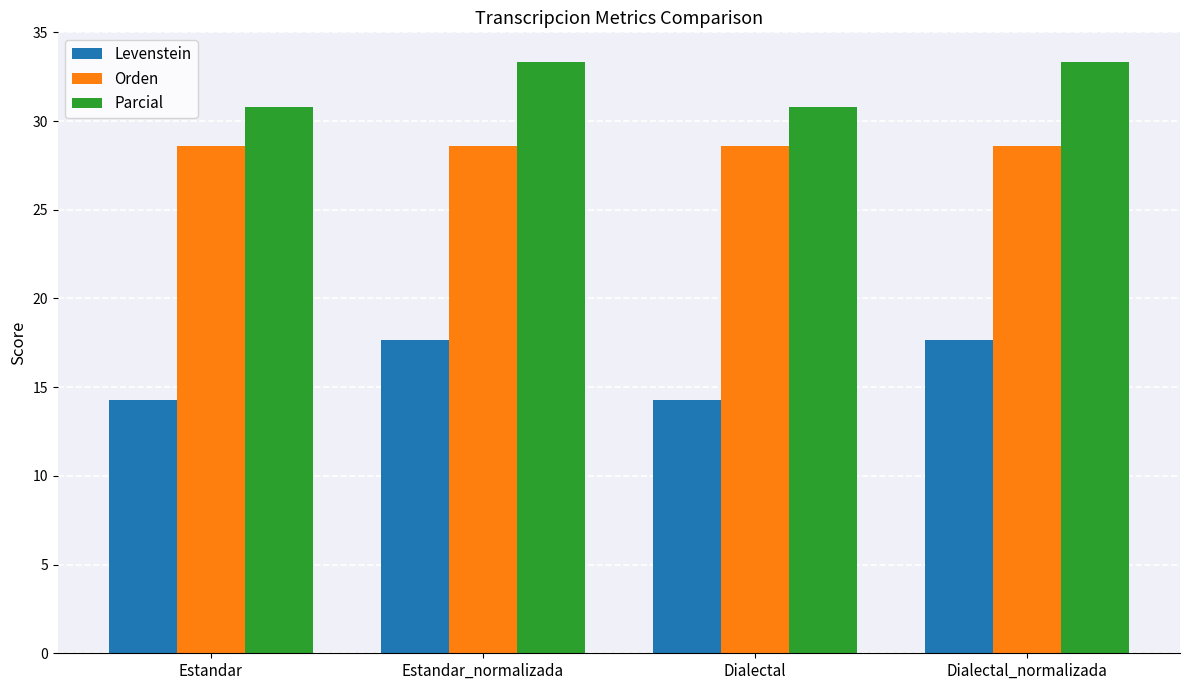

Reading left to right, transcribe all the data shown in this chart.

Levenstein: 14.3	17.6	14.3	17.6
Orden: 28.6	28.6	28.6	28.6
Parcial: 30.8	33.3	30.8	33.3